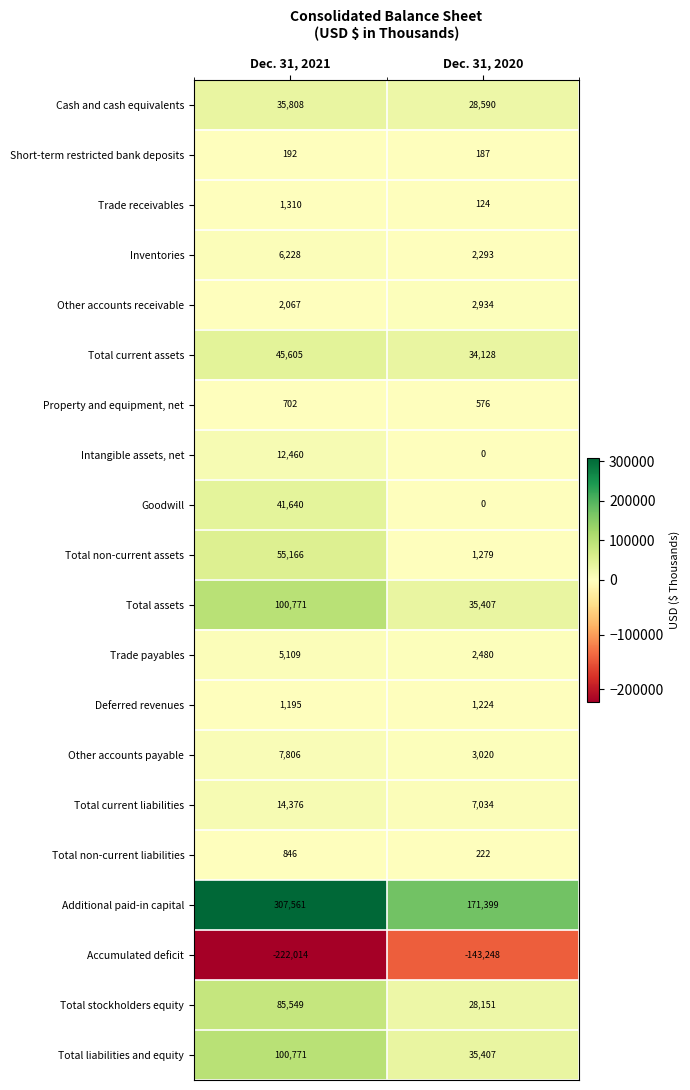

What is the sum of all Additional paid-in capital values?

478960